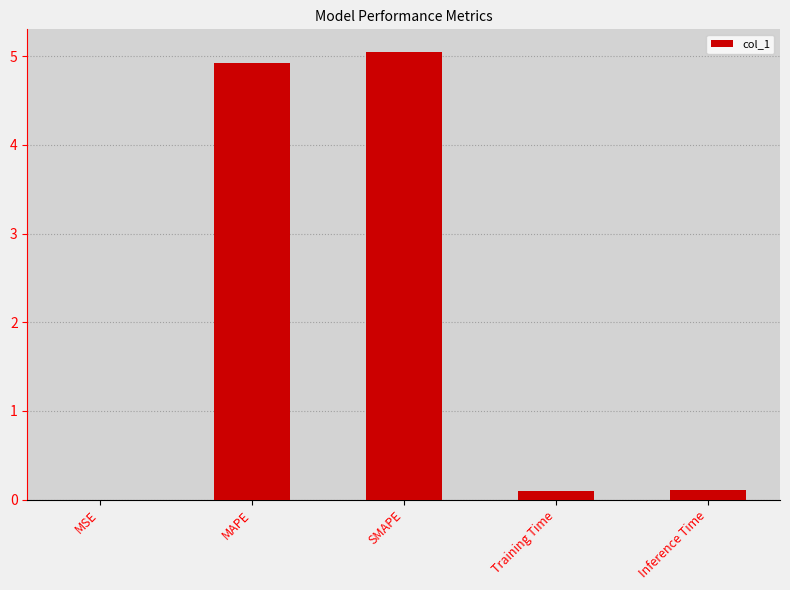

The chart shows a value of 4.9 at MAPE. True or false?

True